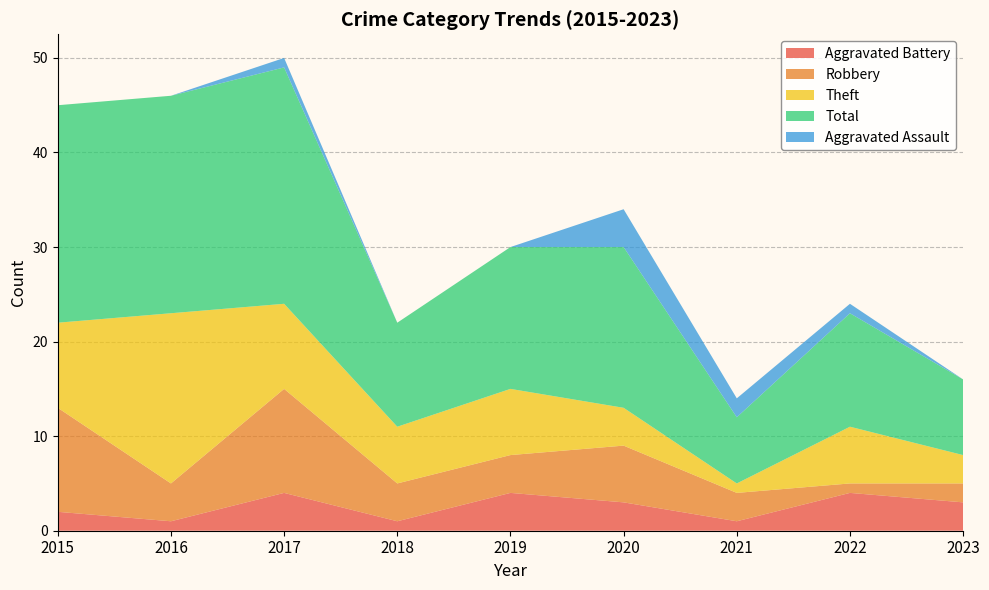

Reading left to right, what are all the values shown in this chart?

Aggravated Assault: 0	0	1	0	0	4	2	1	0
Aggravated Battery: 2	1	4	1	4	3	1	4	3
Robbery: 11	4	11	4	4	6	3	1	2
Theft: 9	18	9	6	7	4	1	6	3
Total: 23	23	25	11	15	17	7	12	8